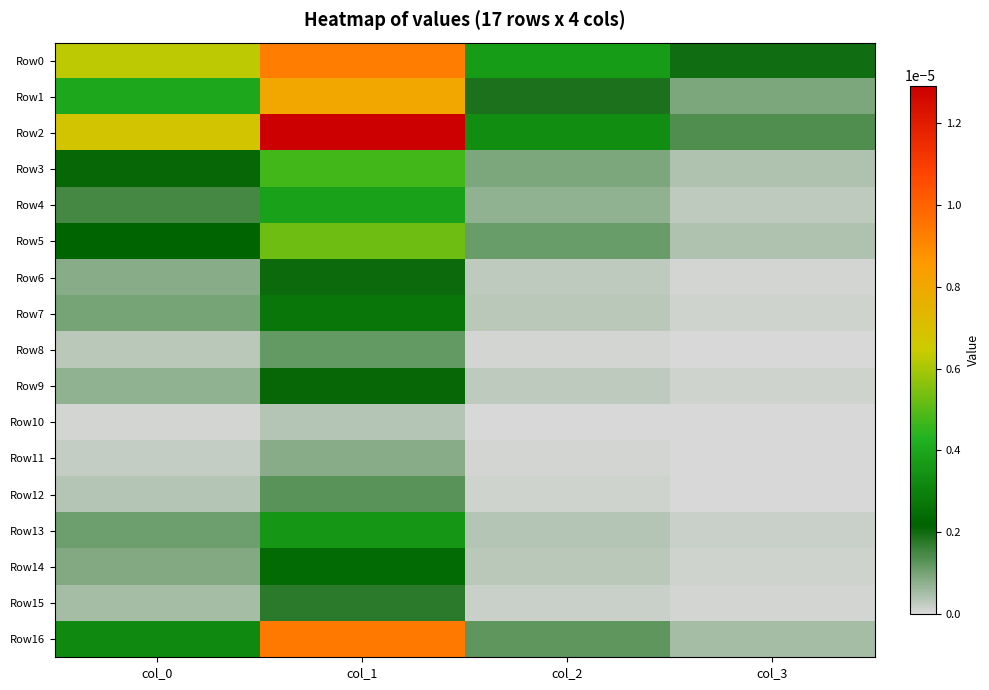

Which series has the widest spread of values?

Row2